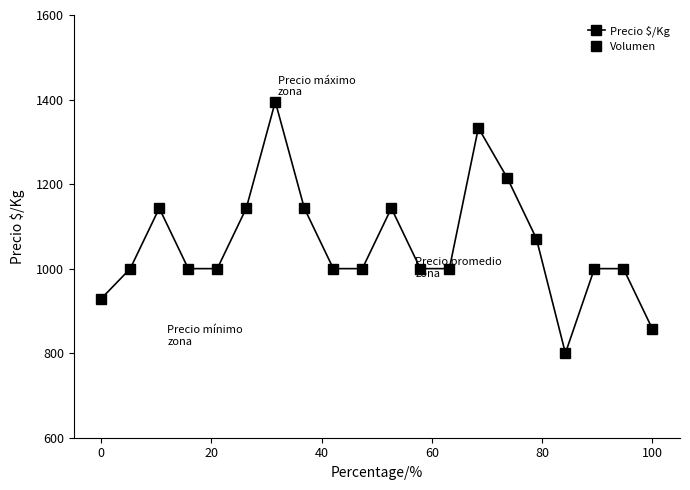

The value of Precio $/Kg at 100 is 857. True or false?

True